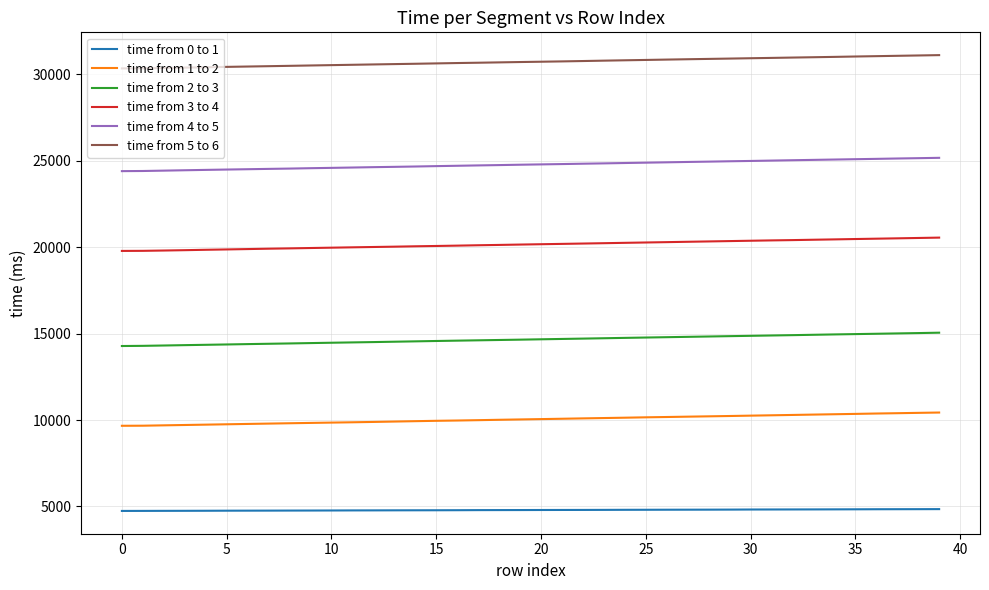

What is the smallest value displayed?

4743